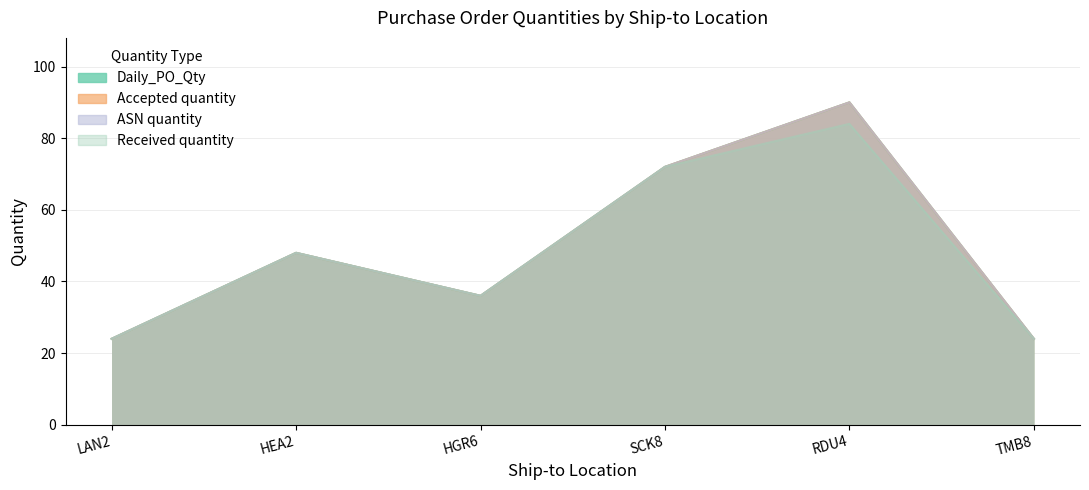

What position from the right is HEA2?

5